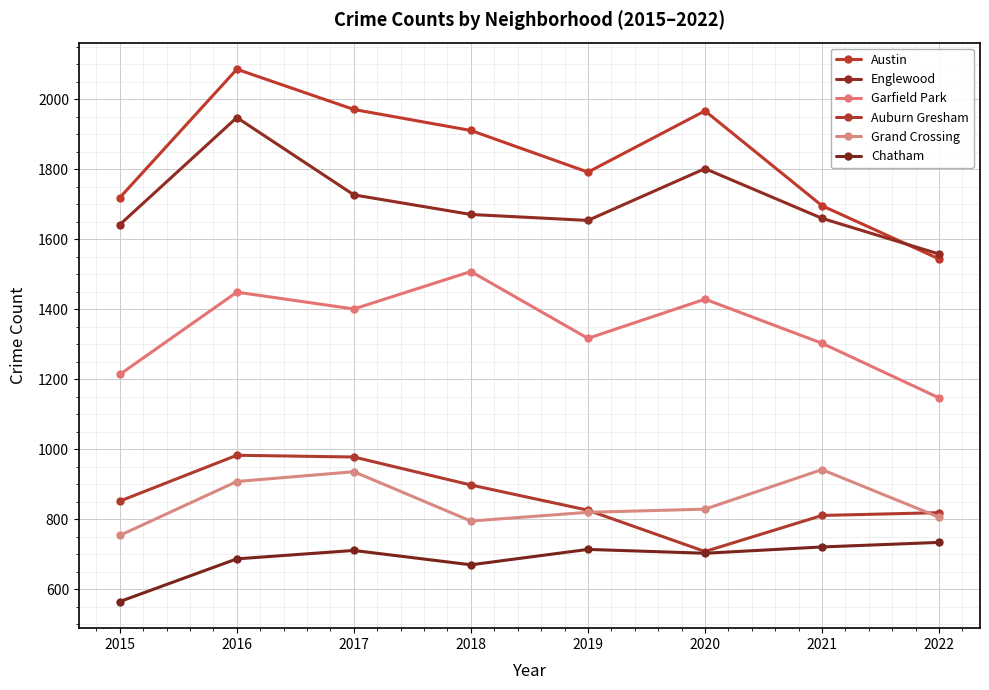

What is the value of the Grand Crossing point at the 6th from the left?

829